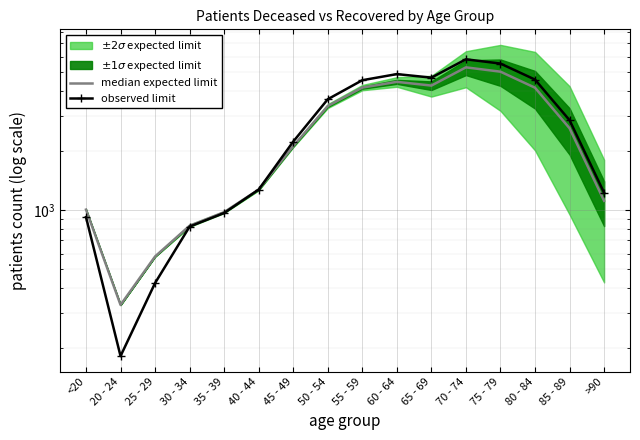

What is the sum of the median expected limit values at 20 - 24 and 70 - 74?

5617.0